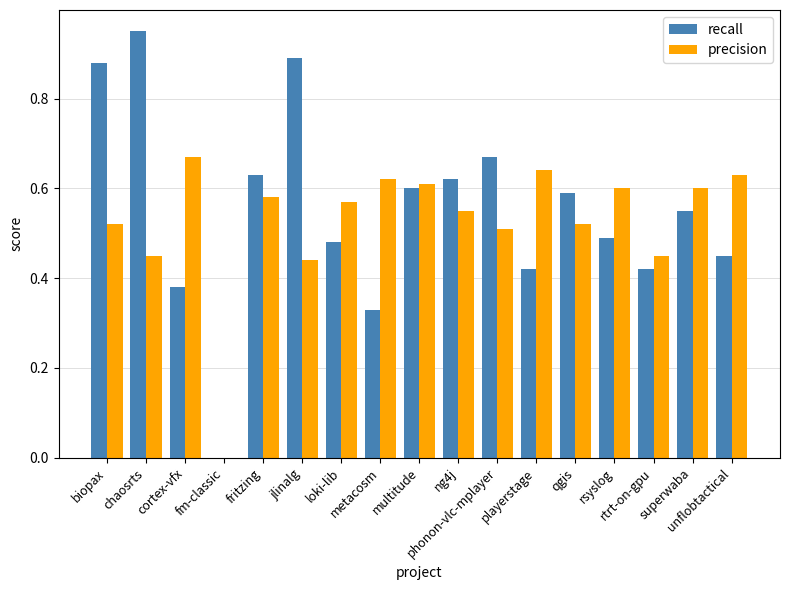

Which series has the largest total across all categories?

recall